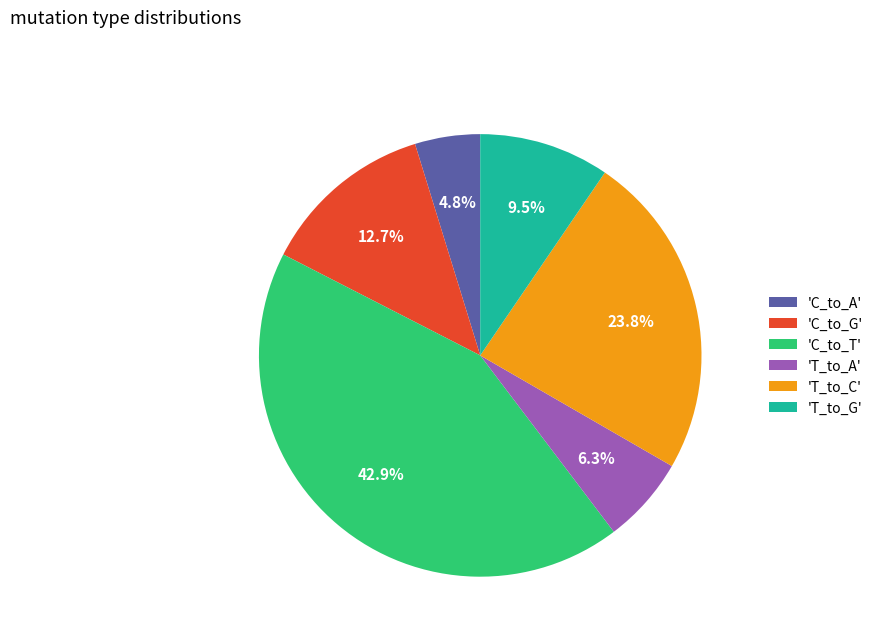

Approximately how many times larger is the value at 'T_to_G' compared to 'C_to_A'?

2.0